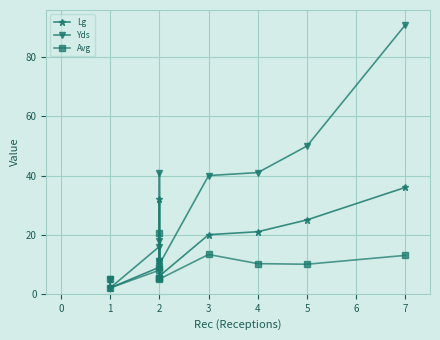

Where is the first local minimum for Lg?

1